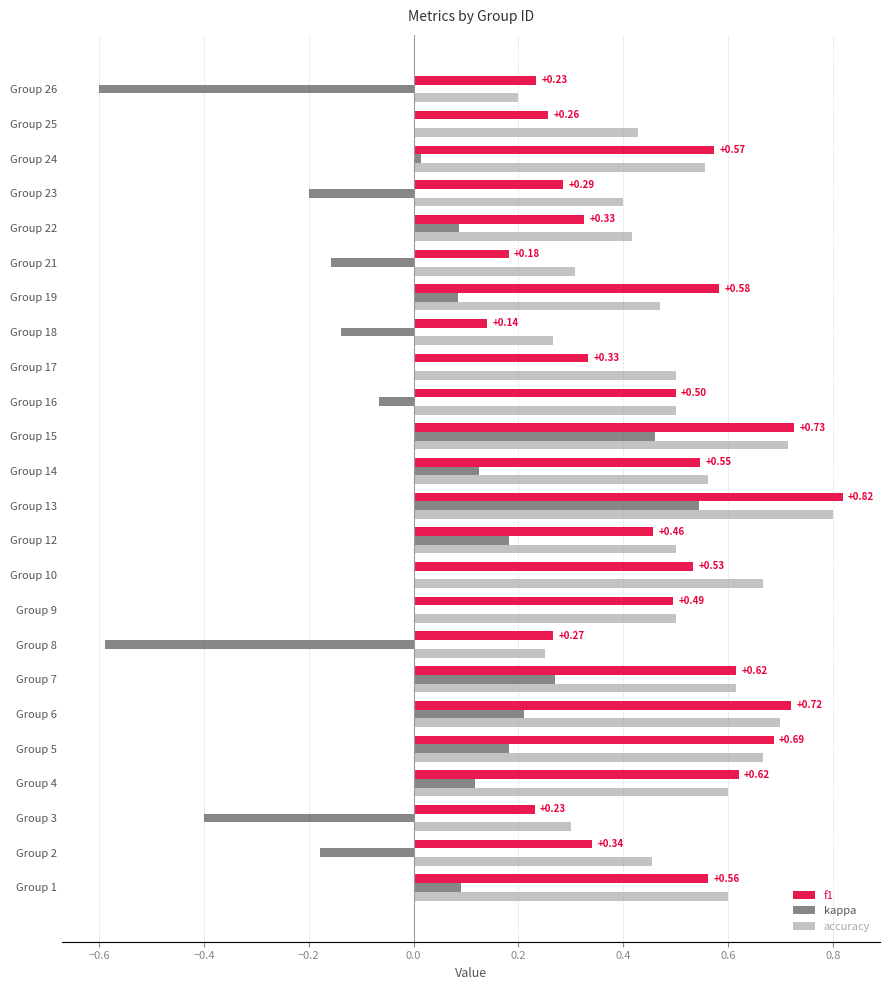

What is the total value across all series at Group 1?

1.3